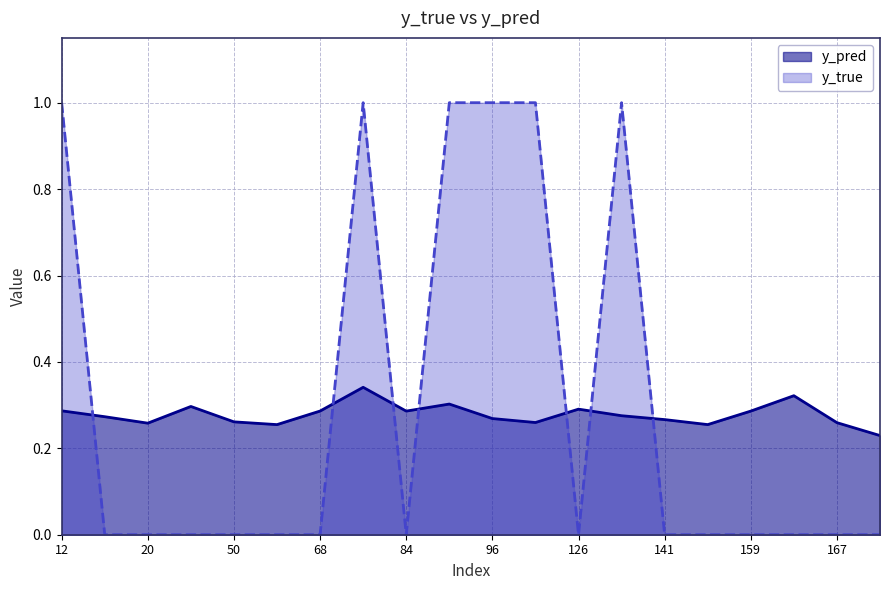

How many lines are shown in the chart?

2